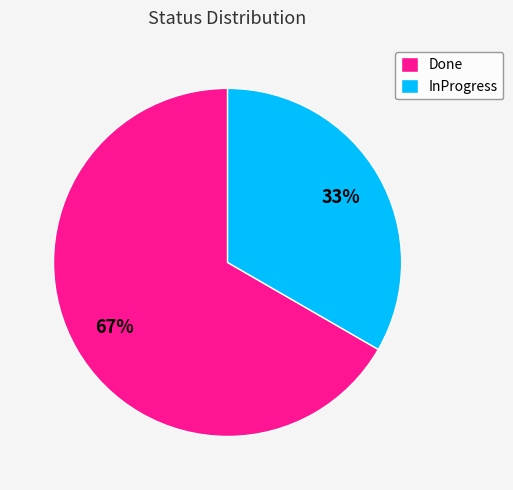

To the nearest percent, what is the average slice percentage?

50%